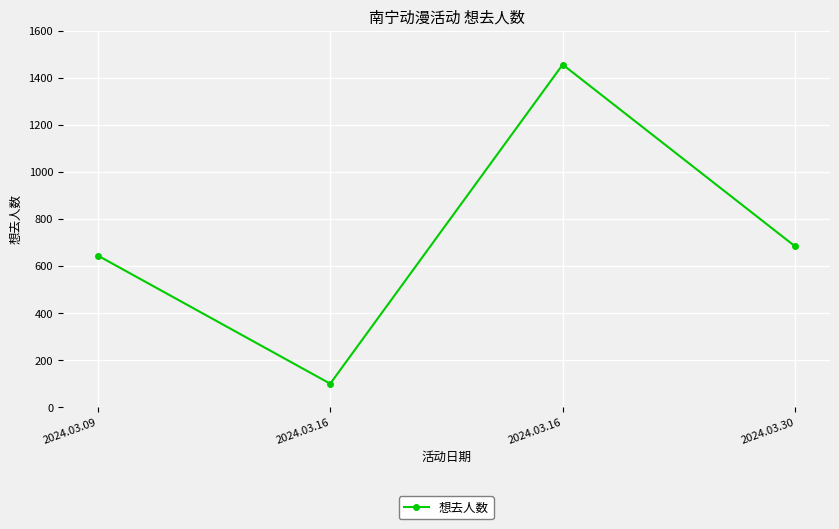

What is the change in value from 2024.03.16 to 2024.03.30?

+584